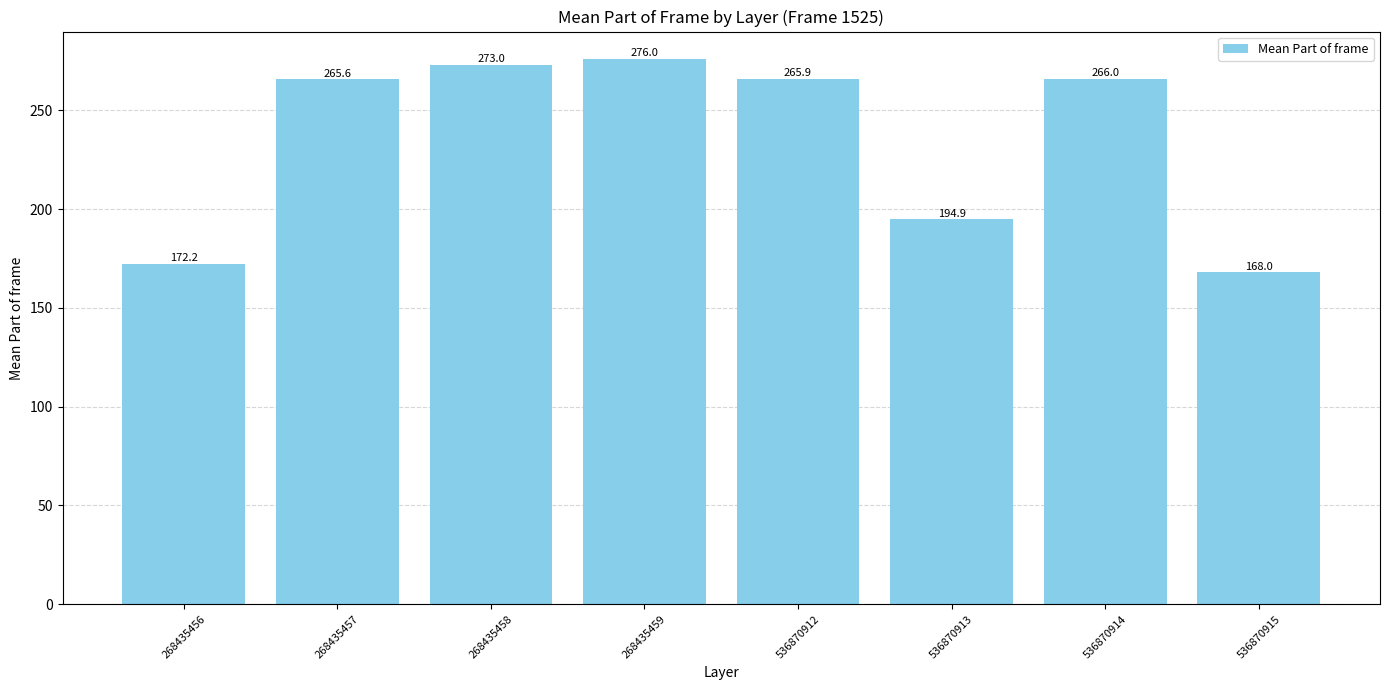

What is the sum of the values at 268435459 and 536870915?

444.0